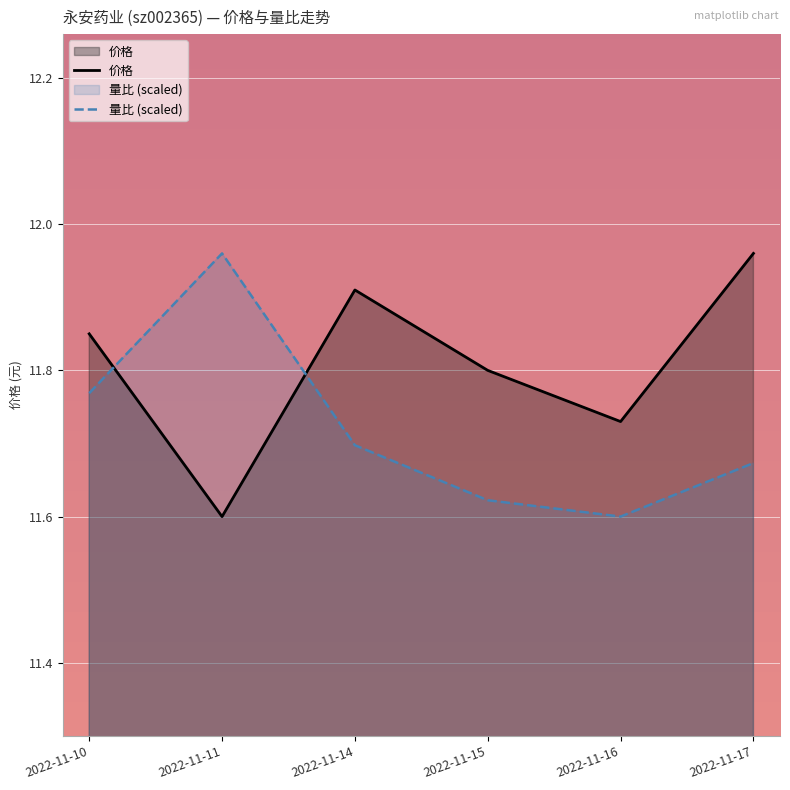

Where is the first local minimum for 量比 (scaled)?

2022-11-16